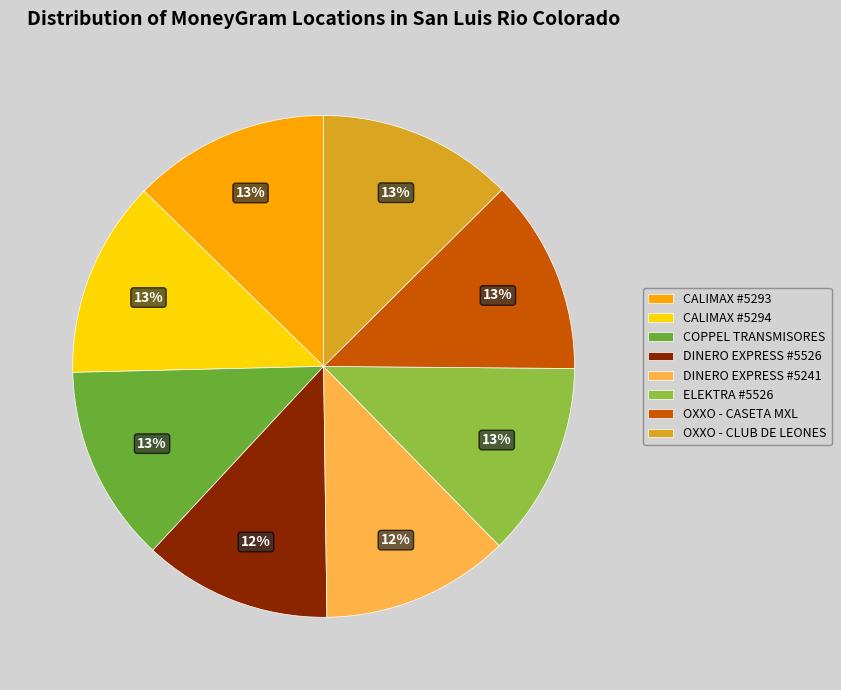

Is the sum of DINERO EXPRESS #5526 and OXXO - CLUB DE LEONES greater than half?

No